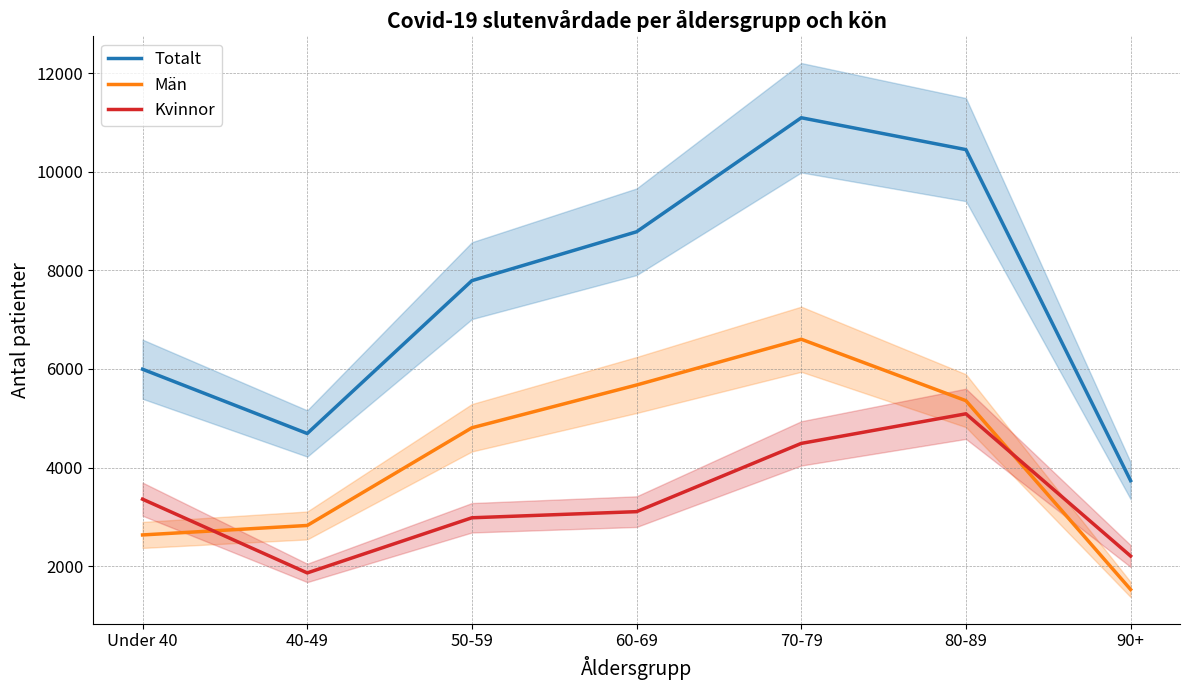

True or false: Män has a value of 4141 at 40-49.

False